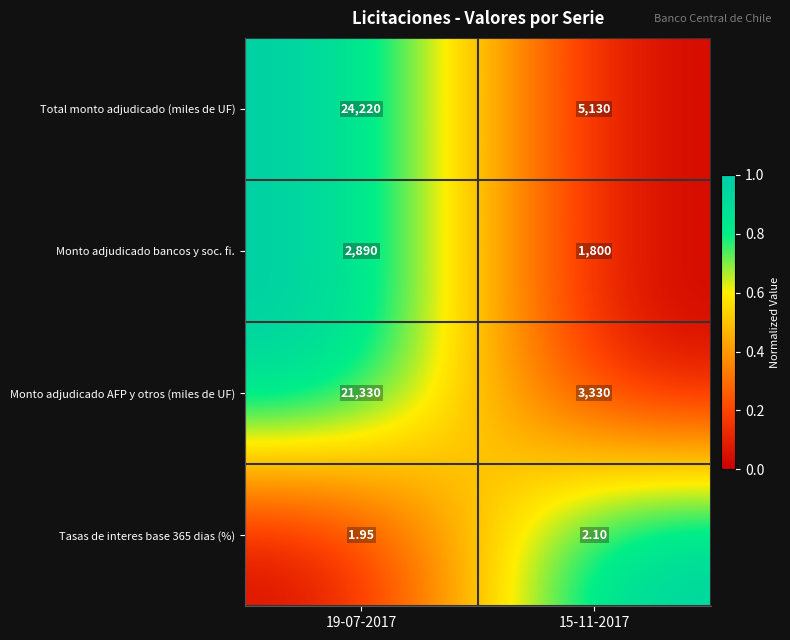

Which series has the largest total across all categories?

Total monto adjudicado (miles de UF)